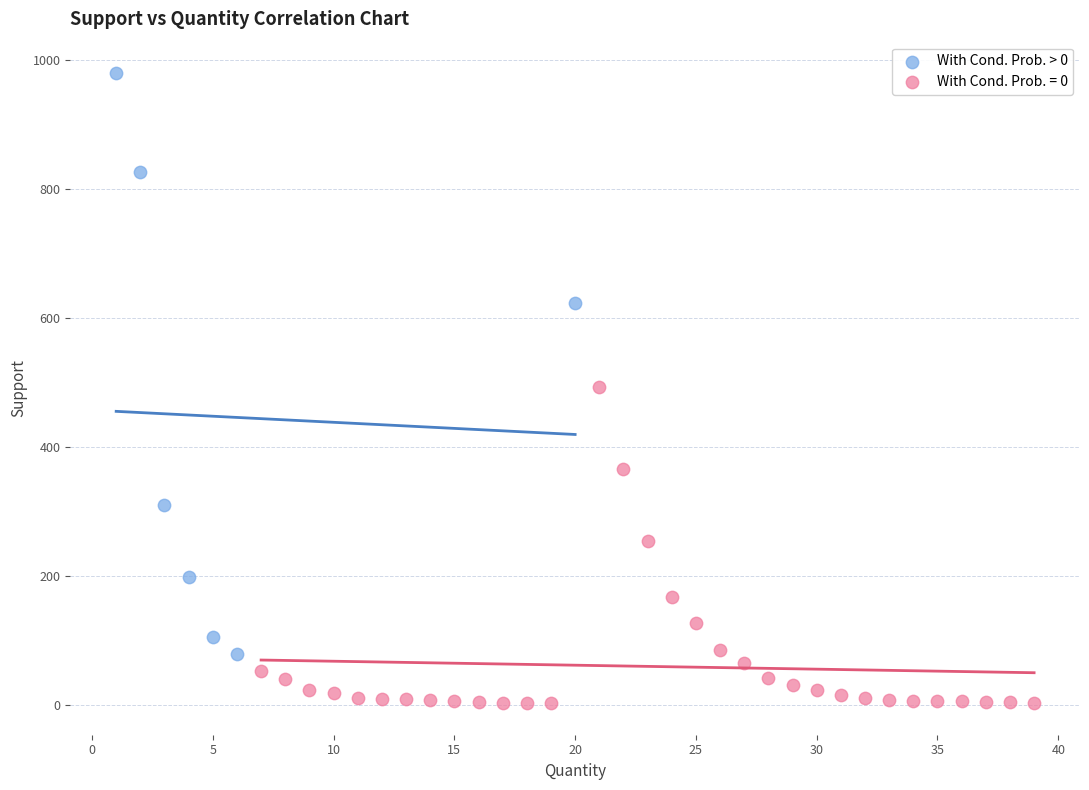

Which series reaches the minimum Y coordinate?

With Cond. Prob. = 0